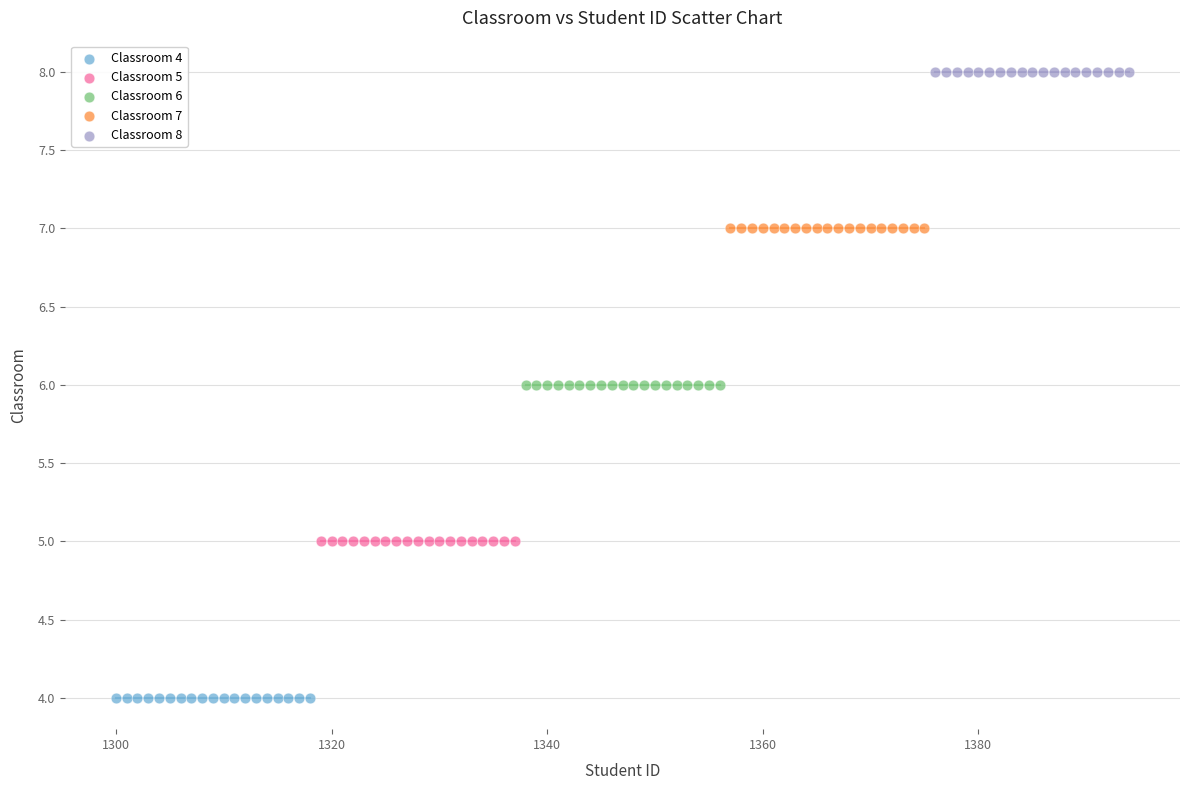

Which series reaches the minimum Y coordinate?

Classroom 4